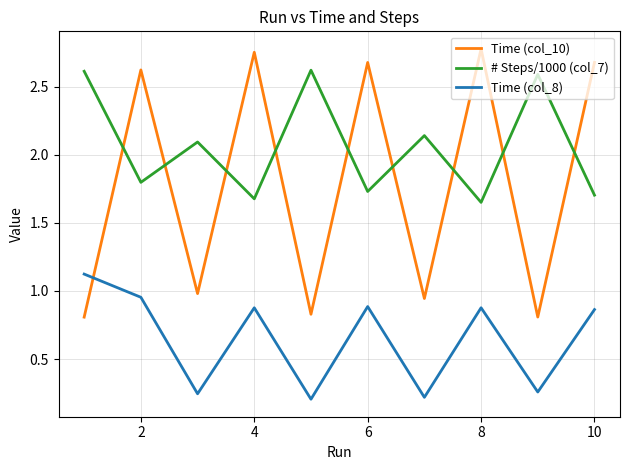

Which series has the largest range (max minus min)?

Time (col_10)